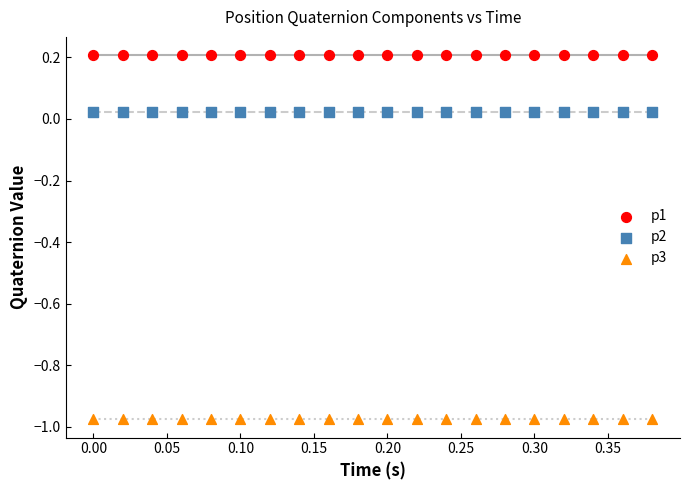

Which series reaches the minimum Y coordinate?

p3